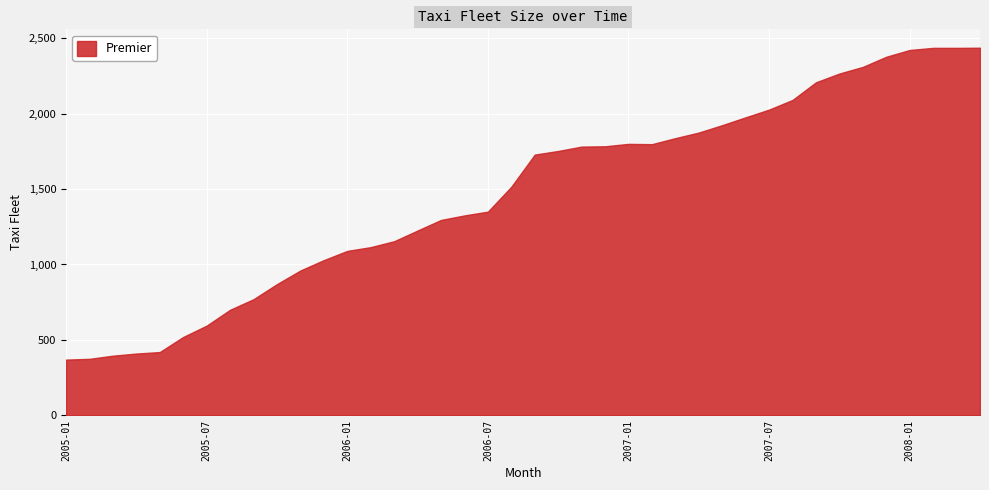

What is the label of the 29th point from the left?

2007-05